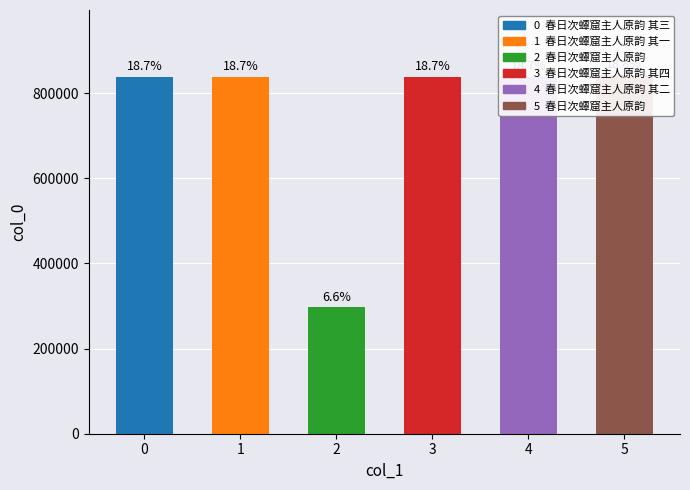

Where is the data nearest to the value 570282?

春日次蟫窟主人原韵 其一